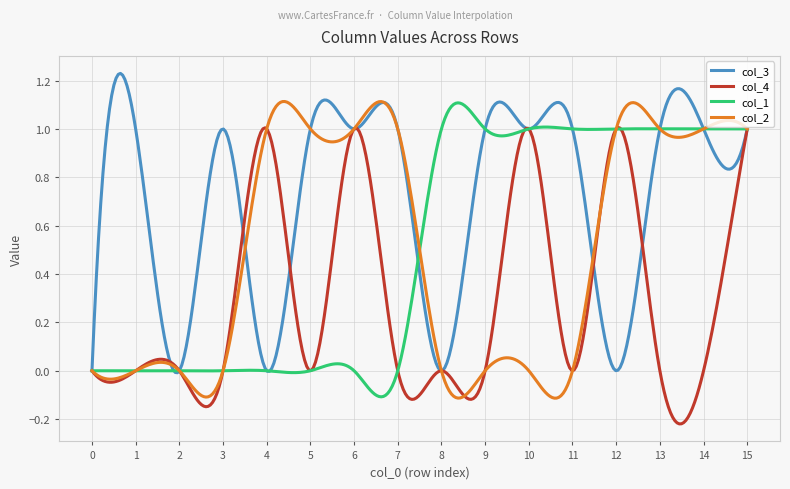

Which series has the largest total across all categories?

col_3